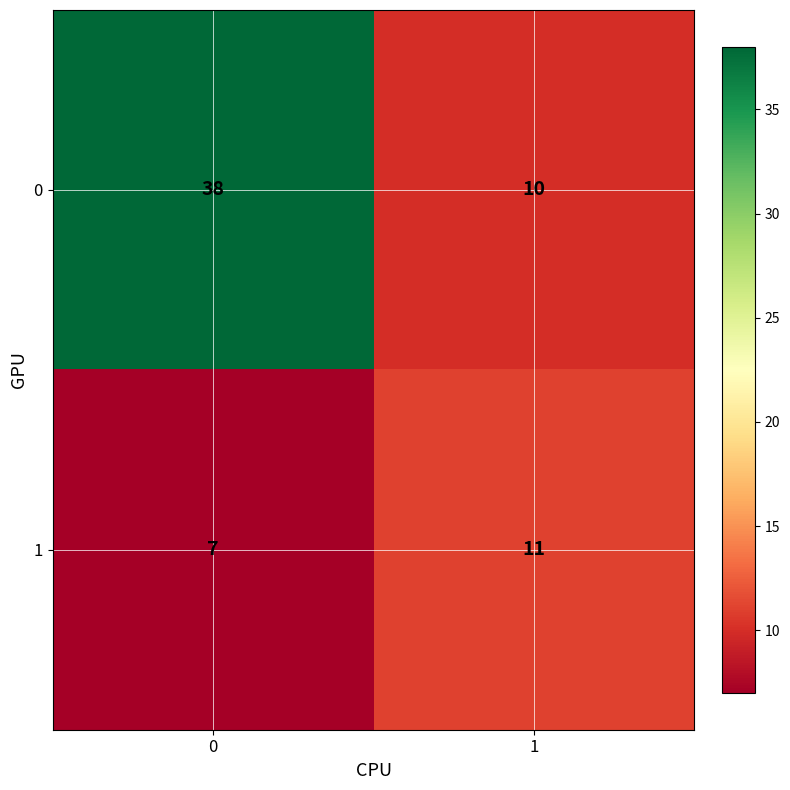

How many series are shown in this chart?

2